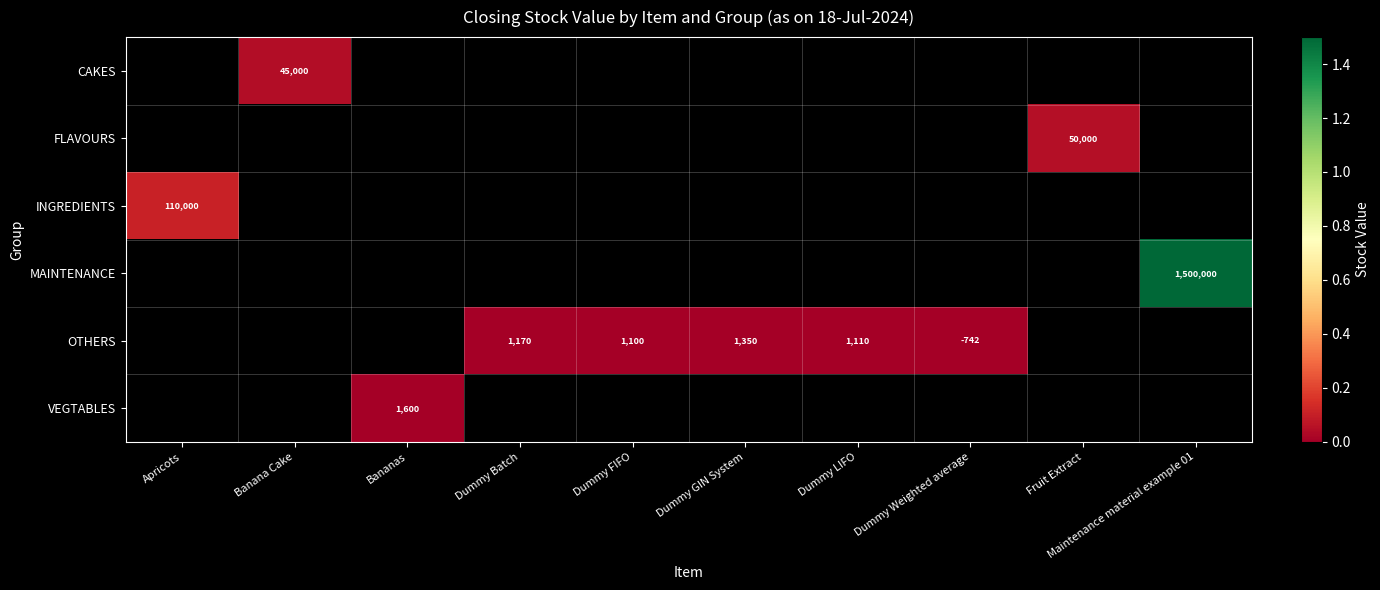

Is it true that MAINTENANCE equals 390776 at Maintenance material example 01?

False